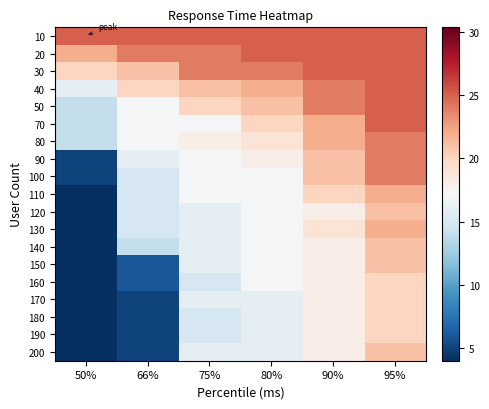

Between 66% and 80%, which is larger?

66%